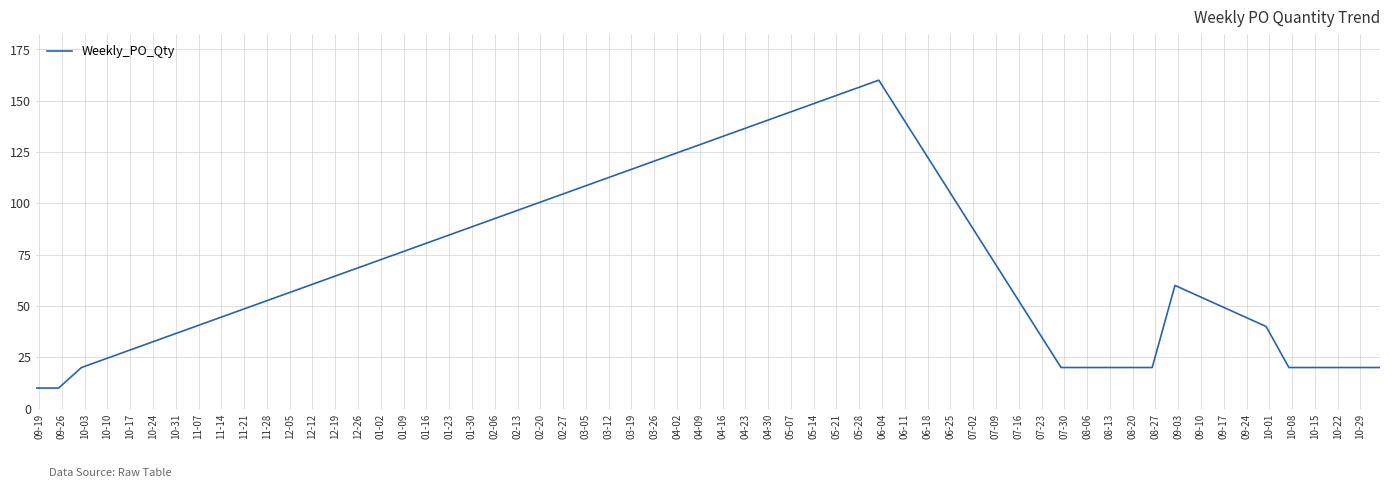

What is the maximum value shown in the chart?

160